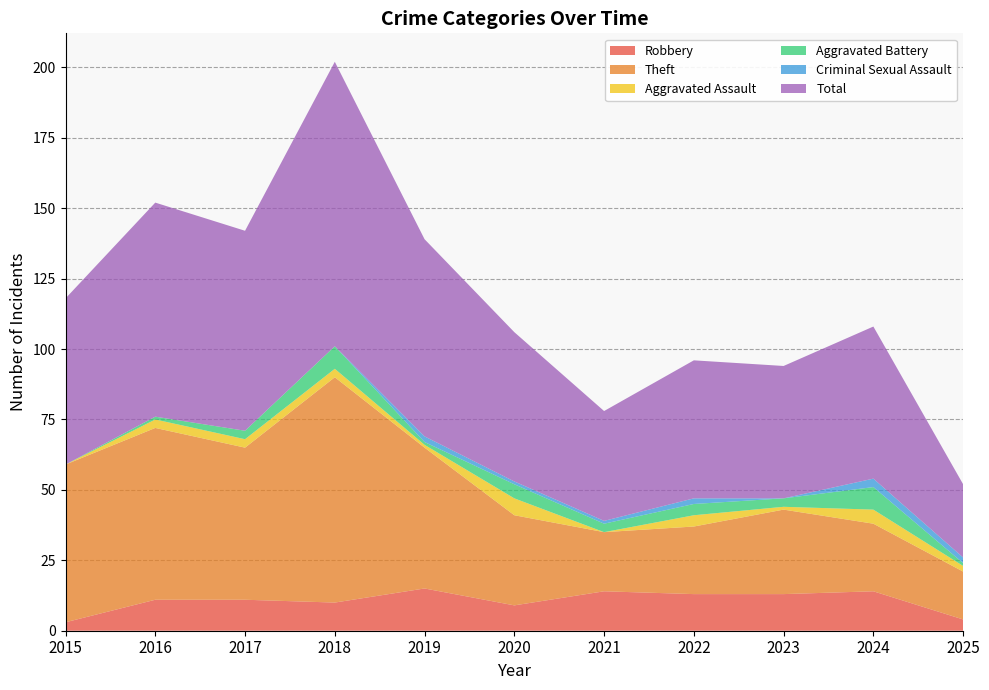

Reading left to right, extract all data points from this chart.

Robbery: 3	11	11	10	15	9	14	13	13	14	4
Theft: 56	61	54	80	50	32	21	24	30	24	17
Aggravated Assault: 0	3	3	3	1	6	0	4	1	5	2
Aggravated Battery: 0	1	3	8	1	5	3	4	3	8	1
Criminal Sexual Assault: 0	0	0	0	2	1	1	2	0	3	2
Total: 59	76	71	101	70	53	39	49	47	54	26